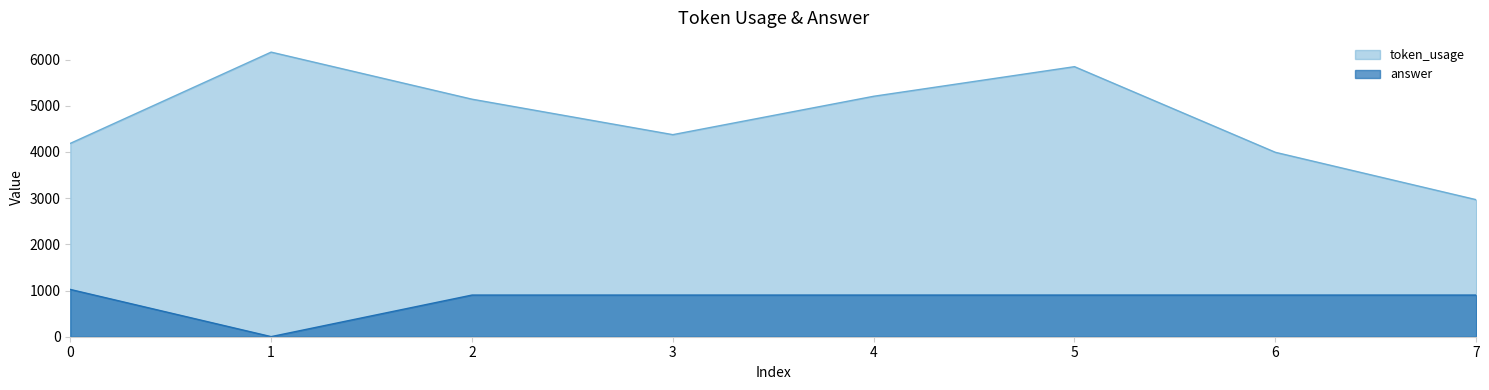

The value of token_usage at 1 is 9414. True or false?

False